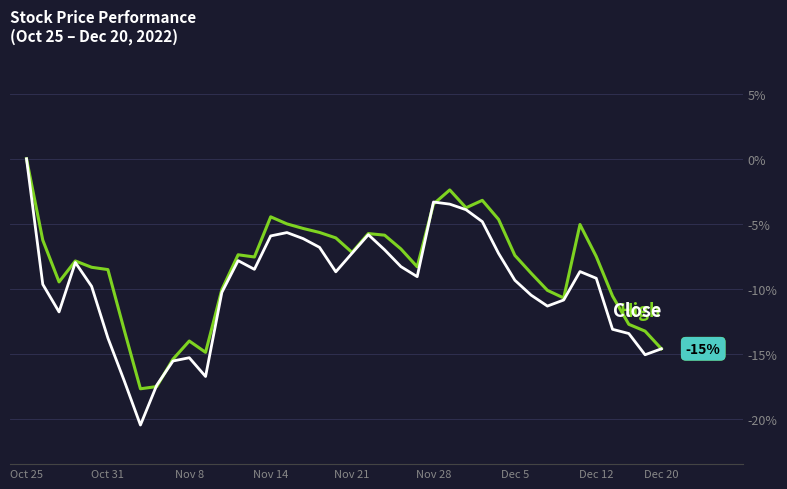

What is the minimum value shown in the chart?

-20.4